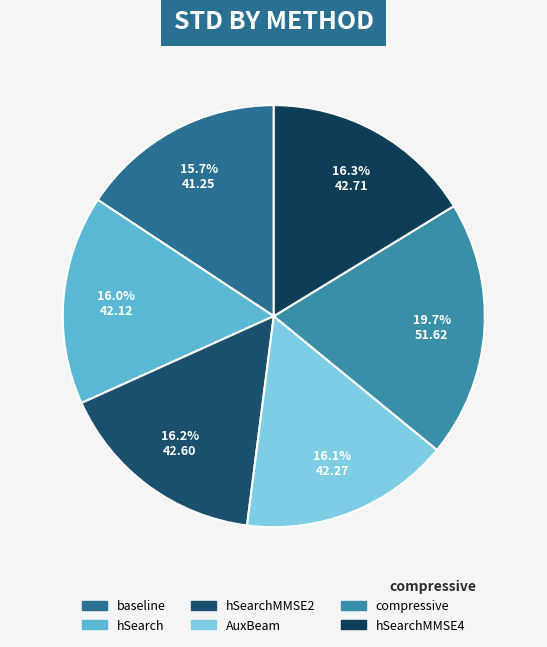

What is the largest slice in the pie chart?

compressive